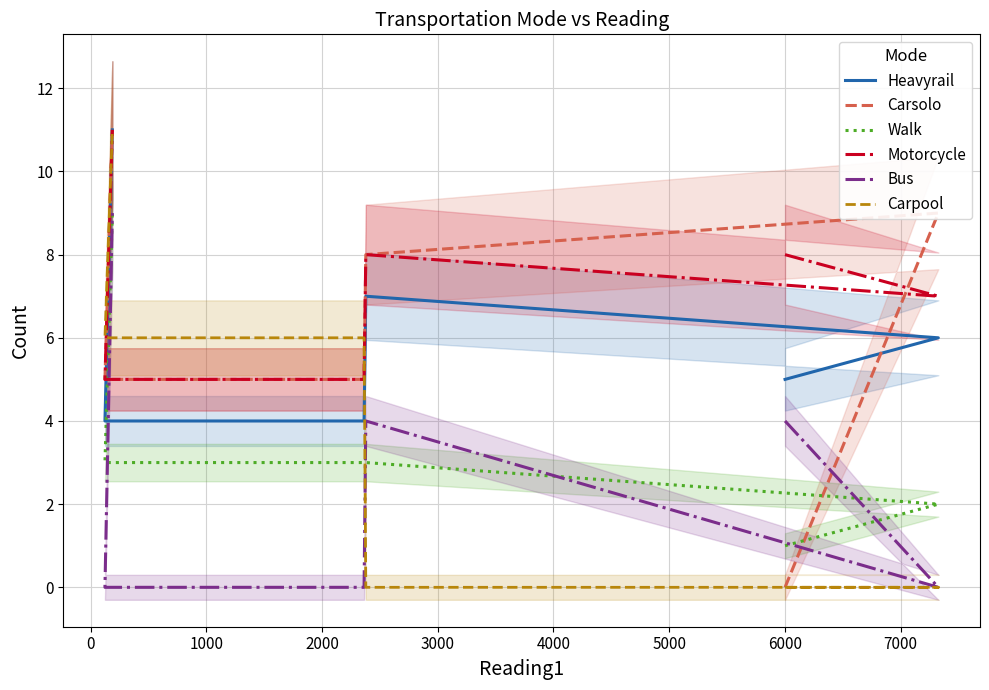

What is the greatest value displayed?

11